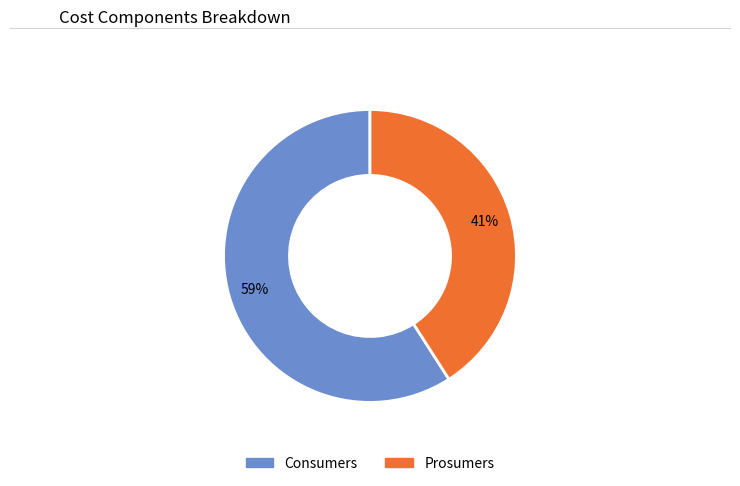

Is it true that Prosumers is 51% of the pie?

False